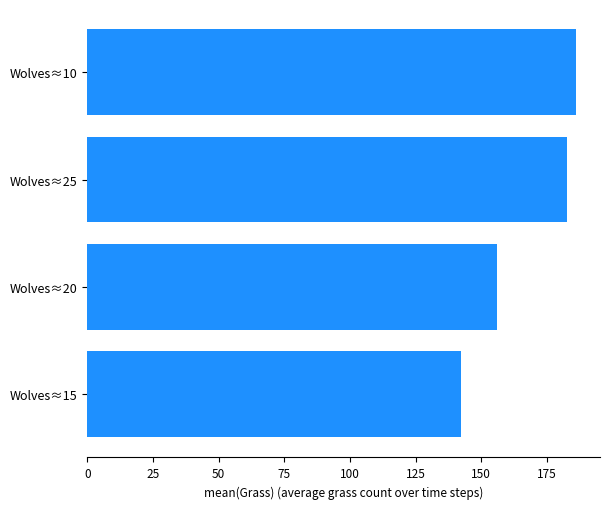

Is it true that the value at Wolves≈10 is 298.5?

False